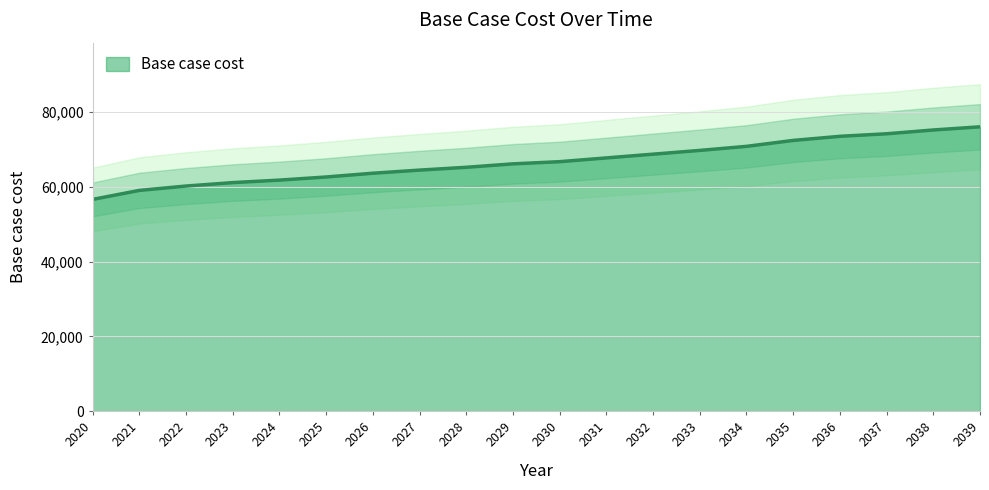

True or false: the data has more than 2 interior local peaks.

False